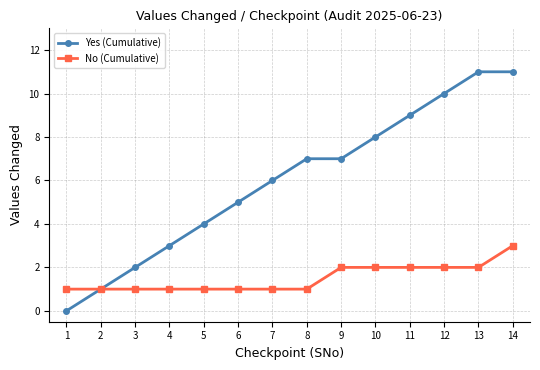

How many data points does each series have?

14